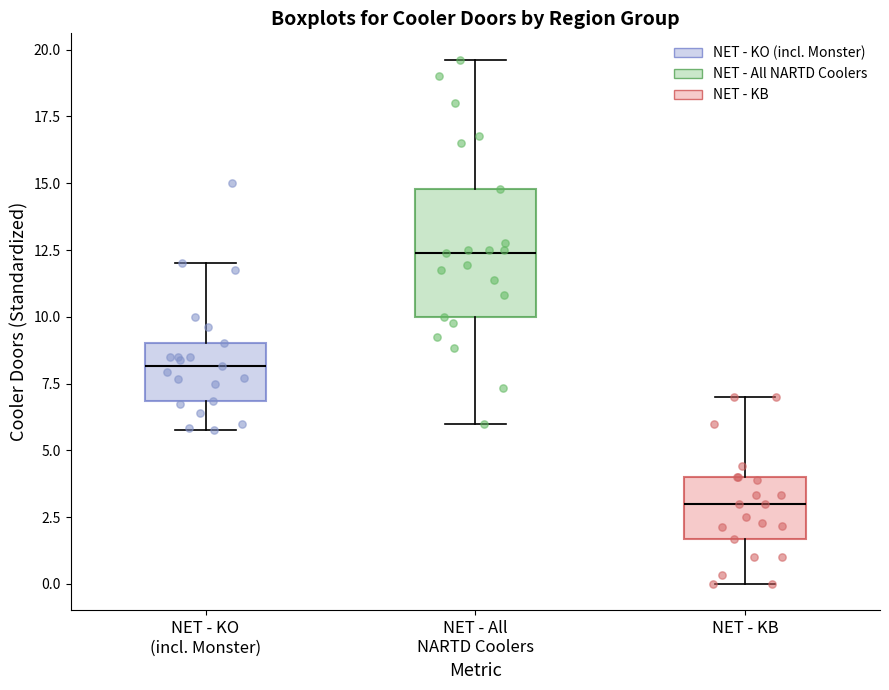

Which box has the highest median line?

NET - All NARTD Coolers